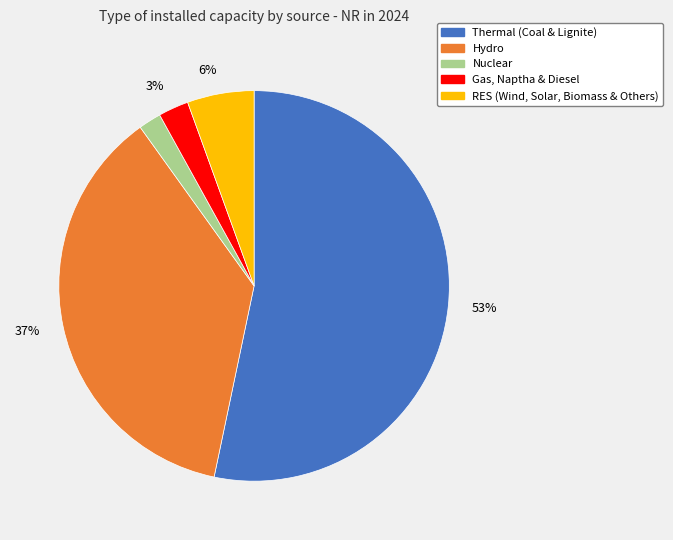

Is there a majority slice in this chart?

Yes